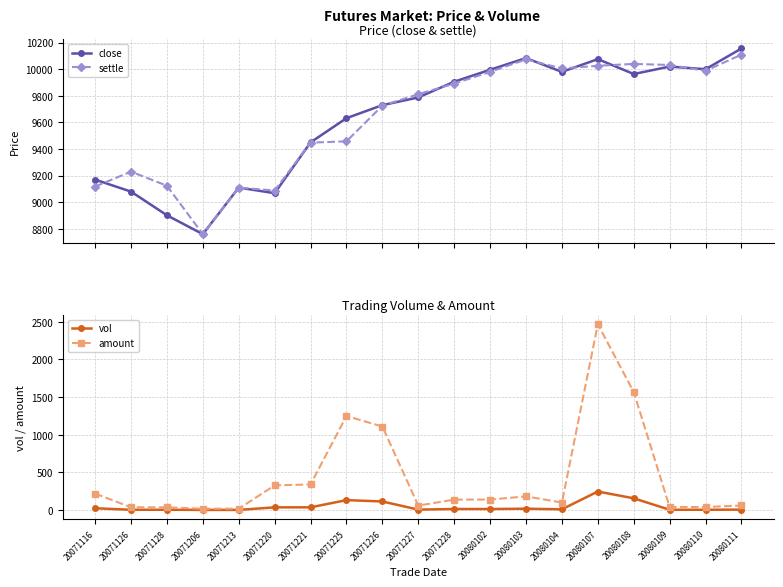

What is the value of the close point at the 18th from the left?

10000